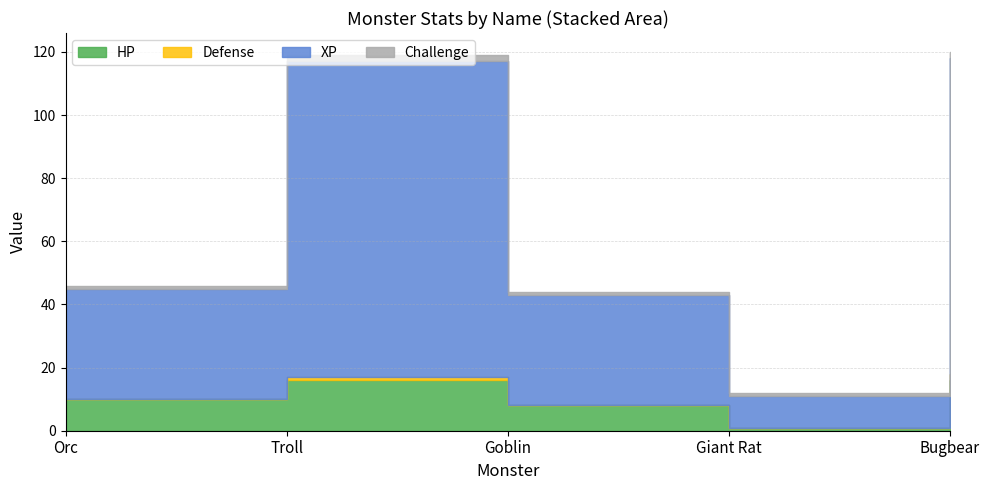

Reading left to right, transcribe all the data shown in this chart.

HP: 10	16	8	1	16
Defense: 0	1	0	0	2
XP: 35	100	35	10	100
Challenge: 1	2	1	1	2